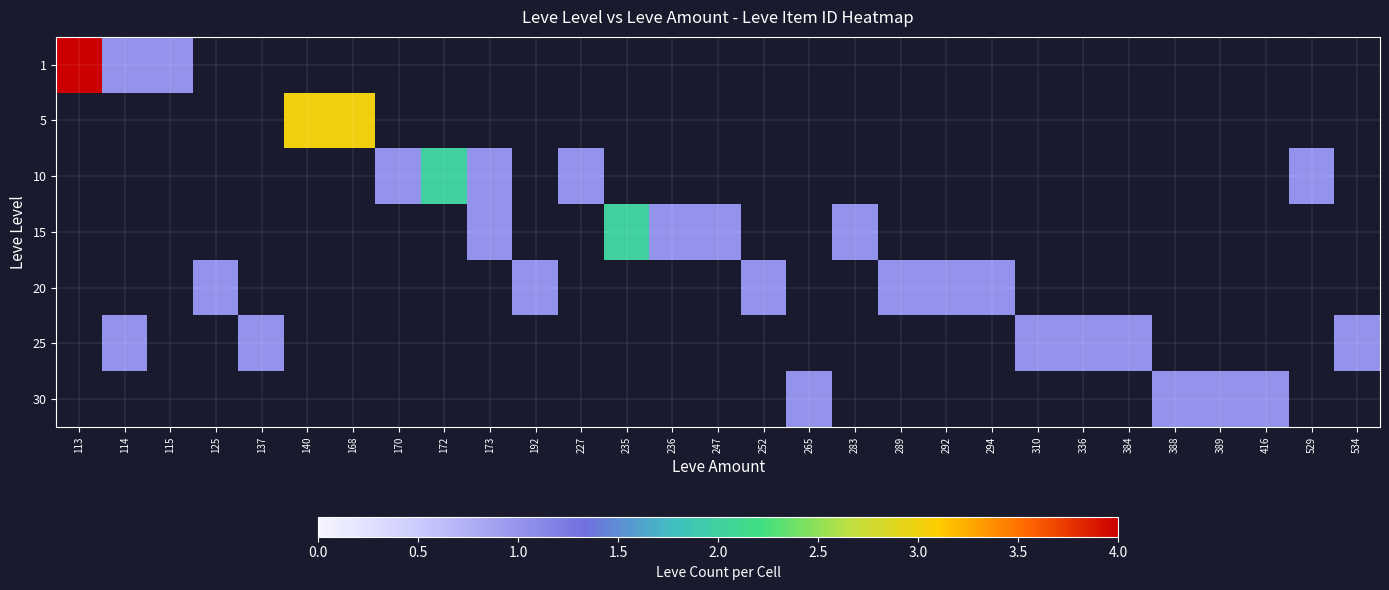

At how many categories does at least one series exceed 1?

5